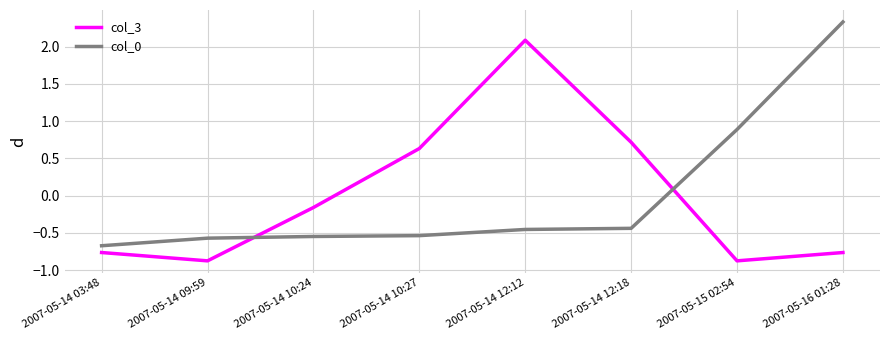

Which series changed the most between 2007-05-14 03:48 and 2007-05-14 12:12?

col_3